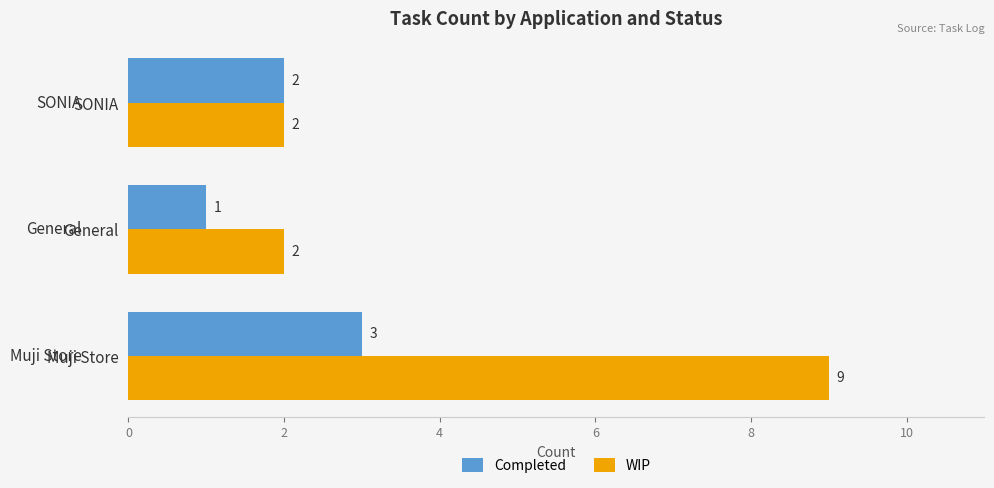

List the labels in order of Completed value, smallest first.

General, SONIA, Muji Store